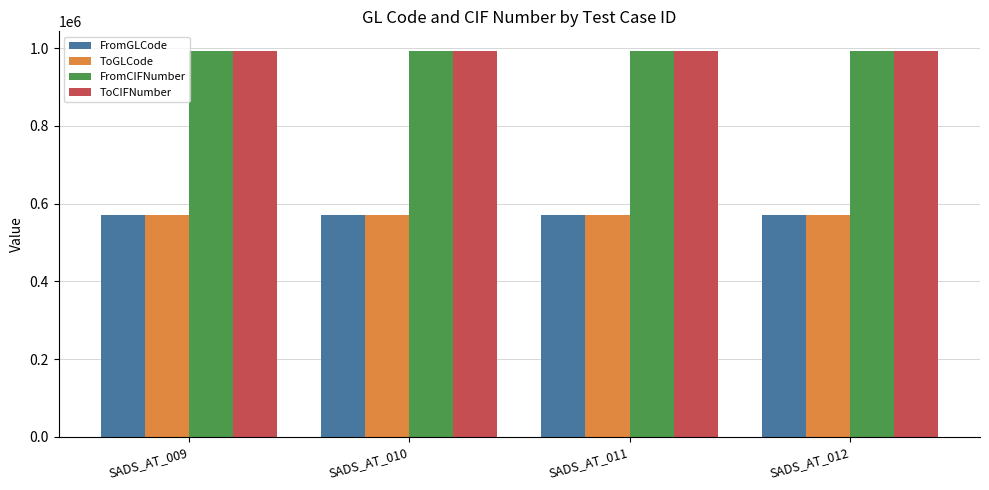

What is the greatest value displayed?

993503